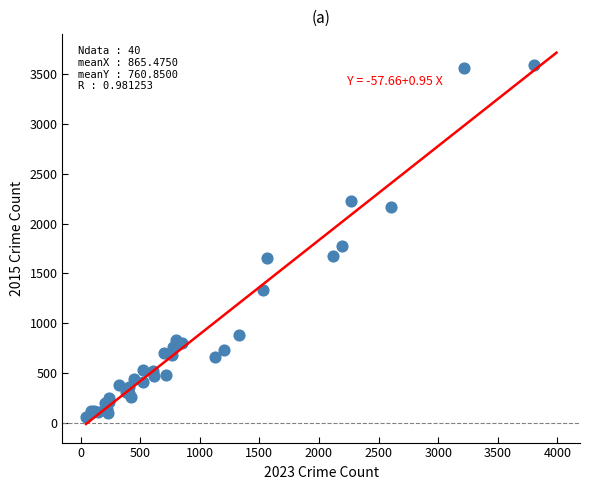

What Y value in the scatter plot is closest to 1824?

1776